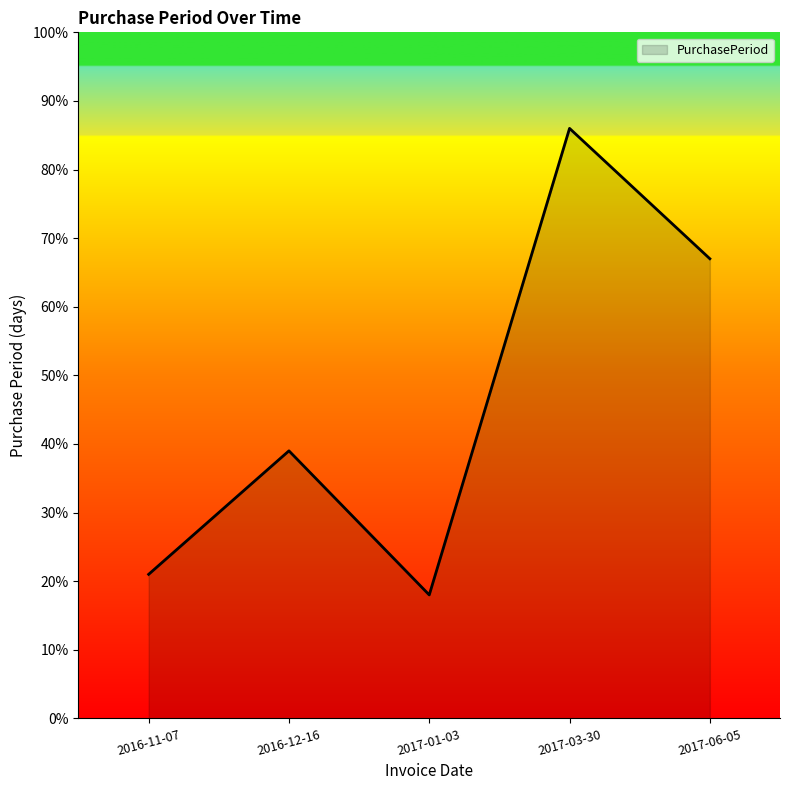

What is the average value?

46